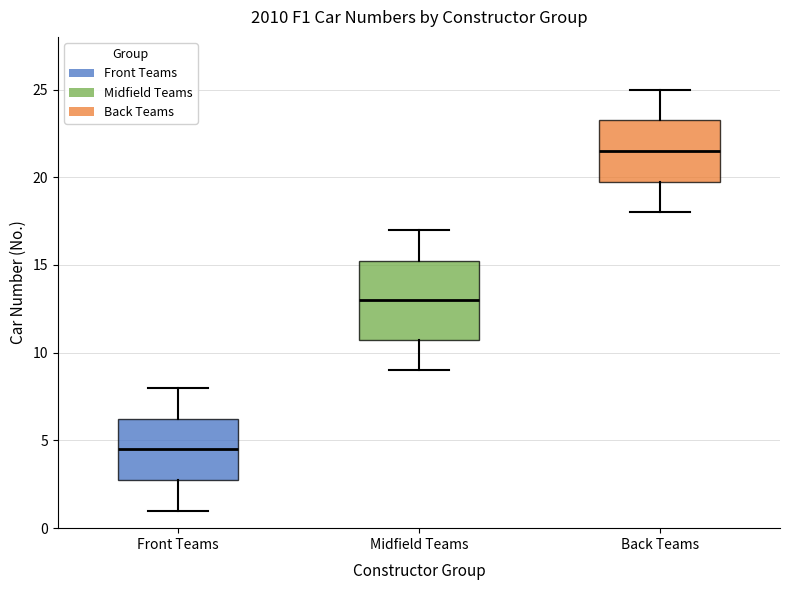

Reading left to right, read every box against the y-axis: the position of its median line, the range the box covers, and the ends of its whiskers. The values are not printed on the chart, so give them approximately, as read against the axis.

Front Teams: median 4.5, box 3.0 to 6.5, whiskers 1.0 to 8.0
Midfield Teams: median 13.0, box 11.0 to 15.5, whiskers 9.0 to 17.0
Back Teams: median 21.5, box 20.0 to 23.5, whiskers 18.0 to 25.0